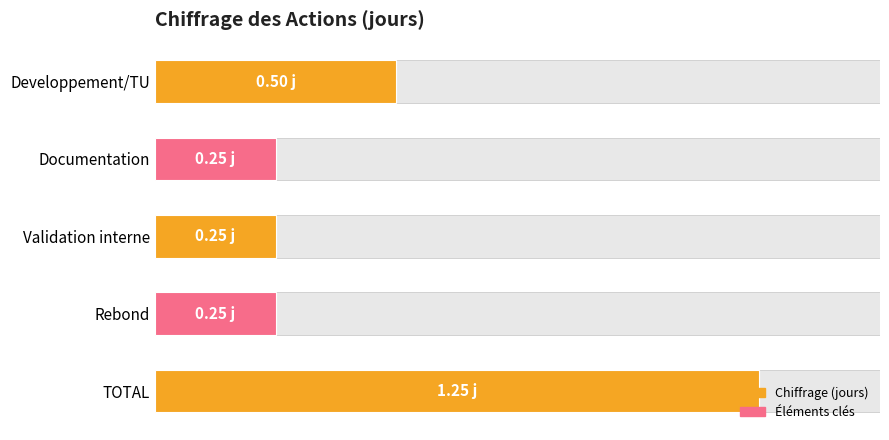

Are the bars horizontal?

Yes